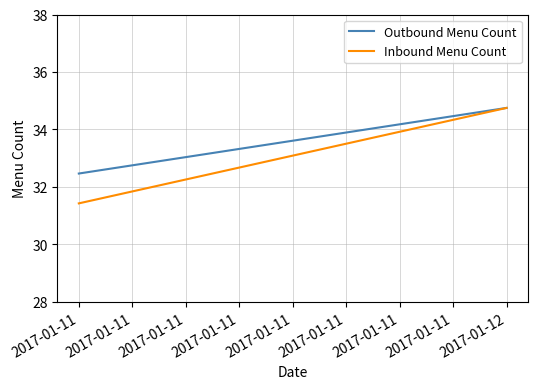

What is the value of the Outbound Menu Count point at the 1st from the left?

32.5